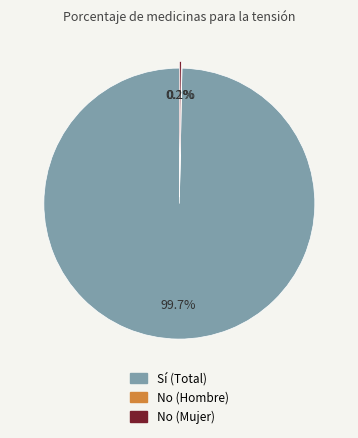

How much of the chart is everything except Sí (Total)?

0.3%